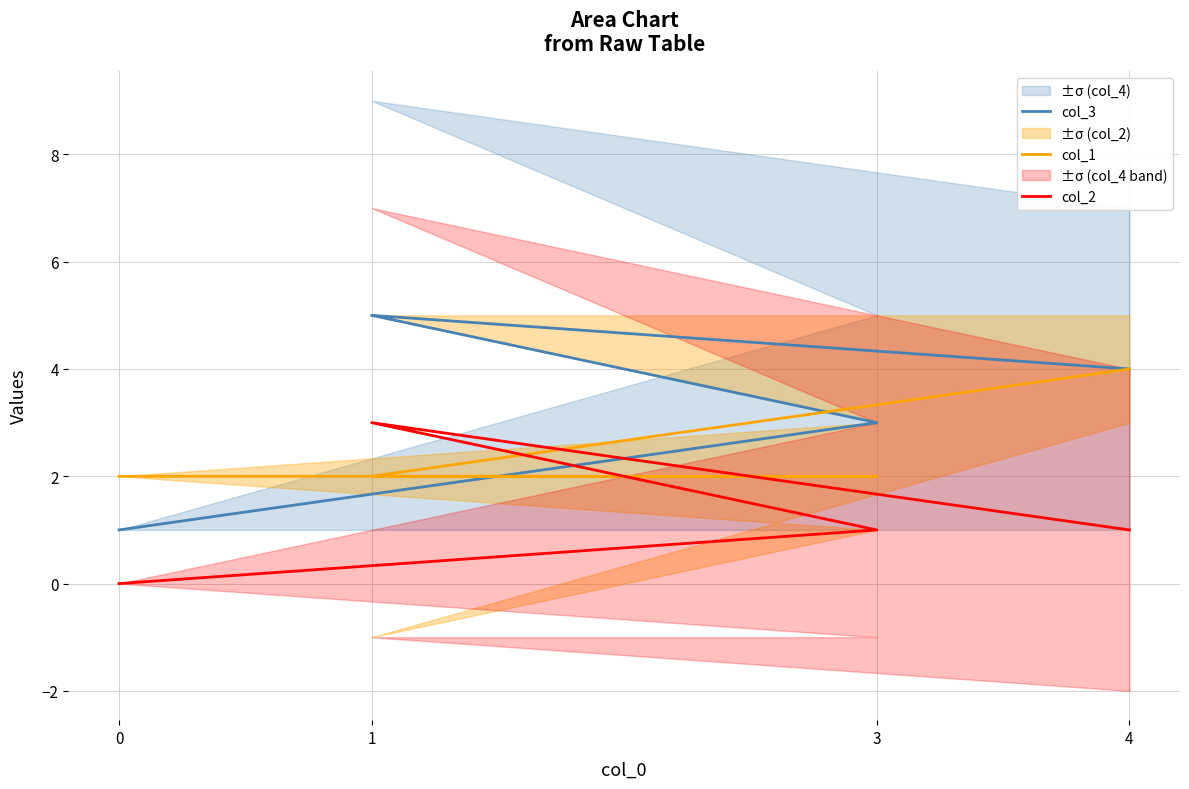

Count the col_3 values in the range 3 to 5.

3